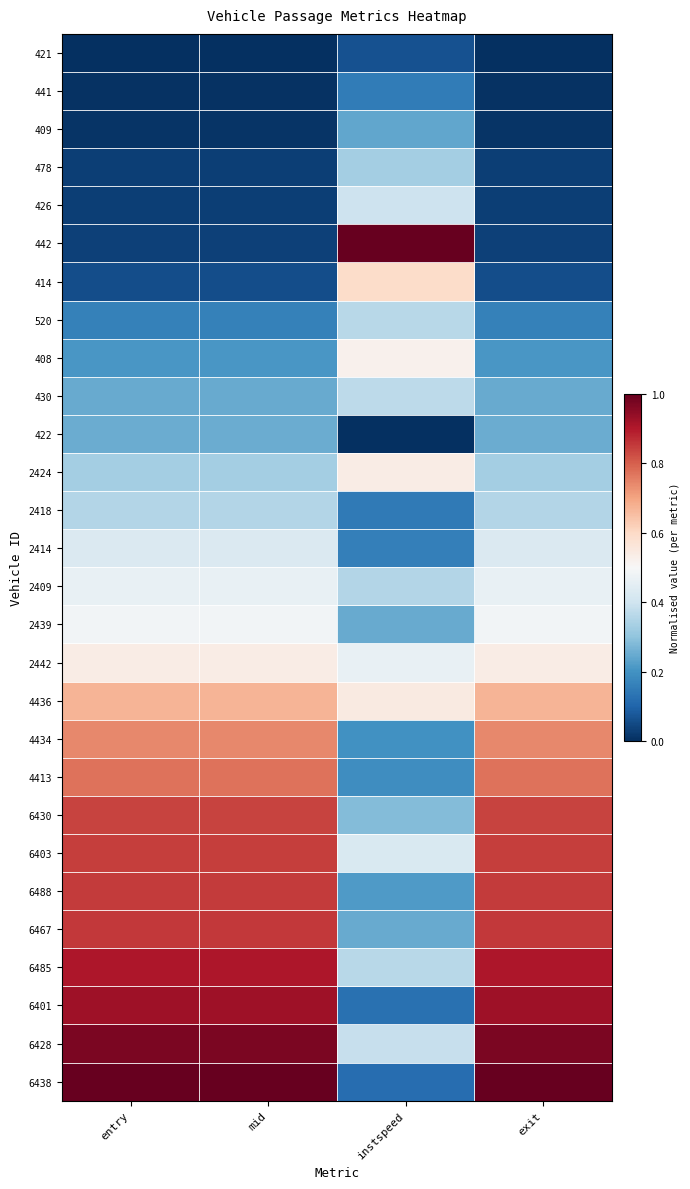

Which label corresponds to the smallest value in the chart?

entry